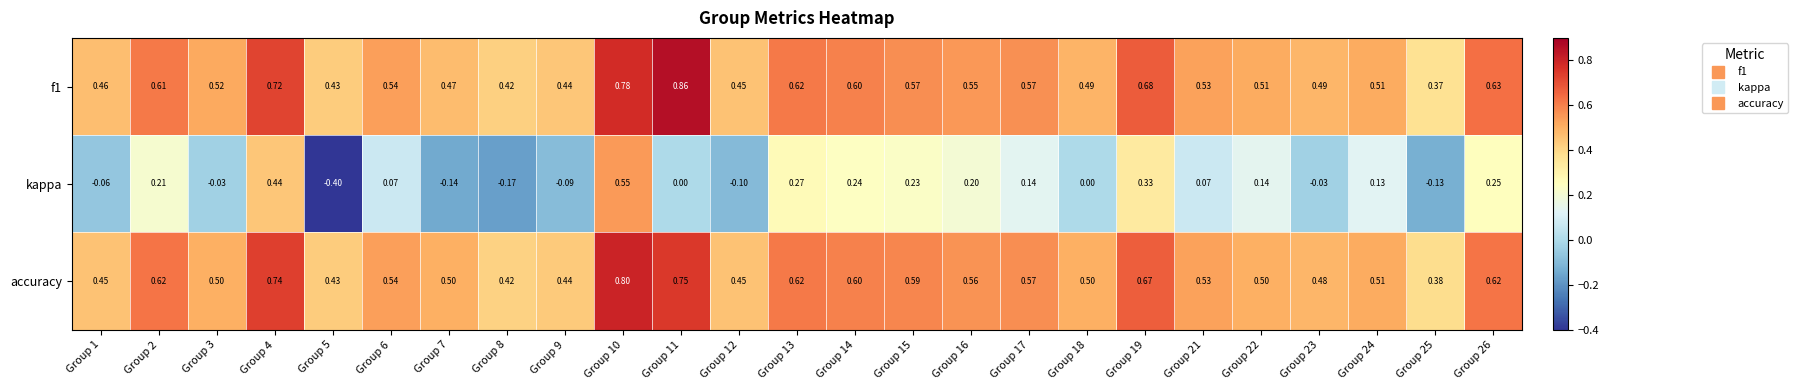

What is the minimum value shown in the chart?

-0.4